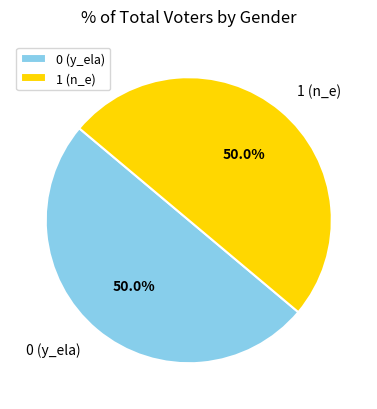

How many segments does this pie chart have?

2